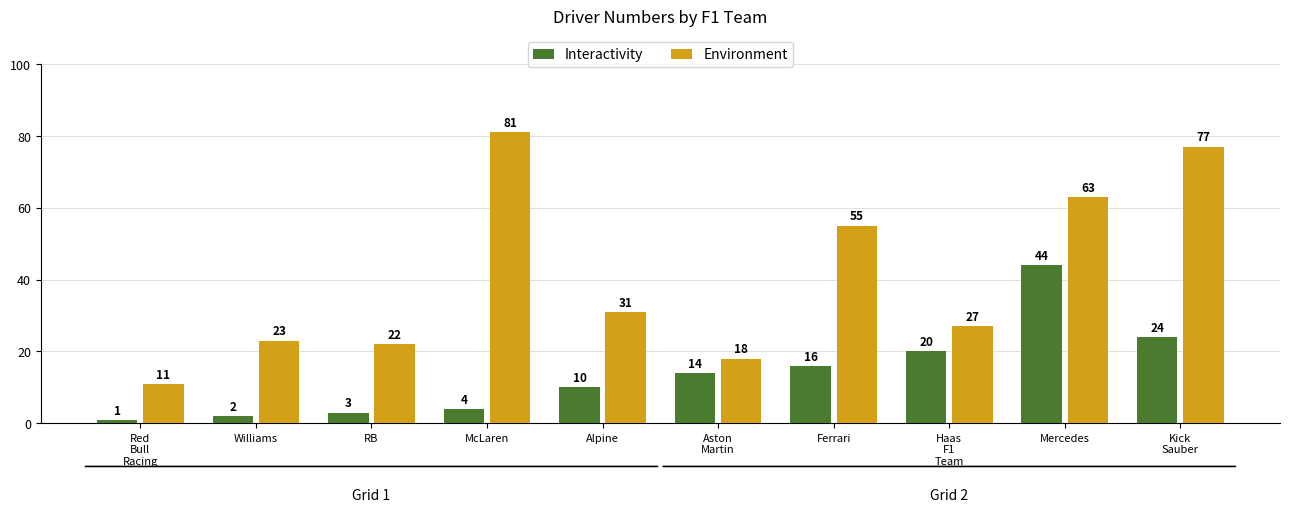

What is the lowest value of the Environment series?

11